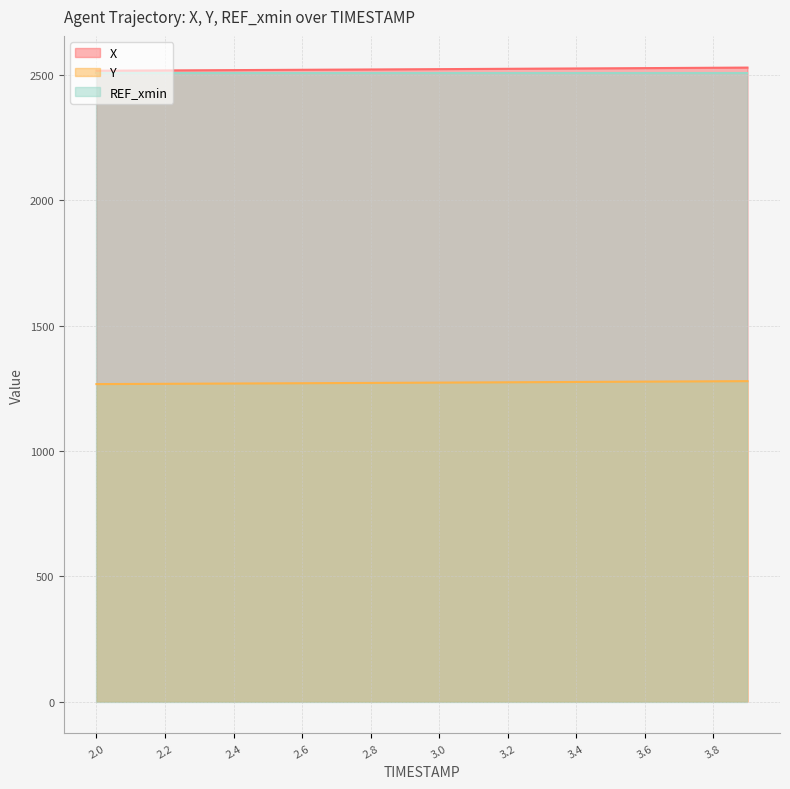

What is the minimum value for REF_xmin?

2507.7